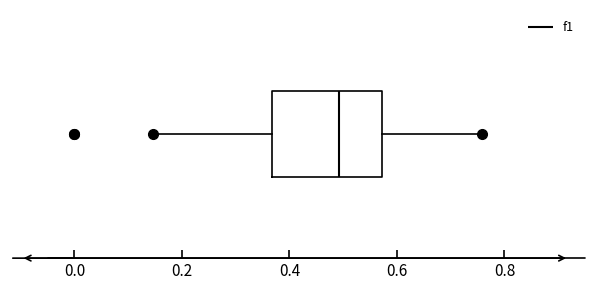

Transcribe this box plot: give where the median line is, the range the box spans, and where the two whiskers end, as read against the x-axis. The values are not printed on the chart, so give them approximately, as read against the axis.

median 0.50, box 0.36 to 0.58, whiskers 0.14 to 0.76